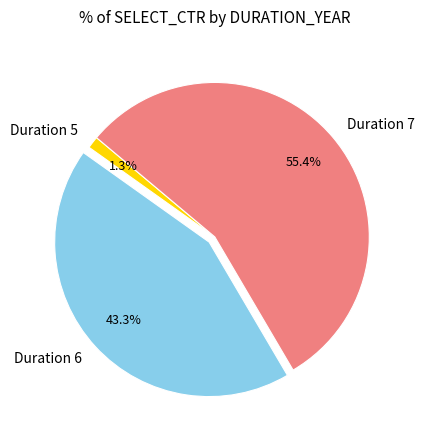

Do Duration 7 and Duration 5 together represent more than half of the pie?

Yes